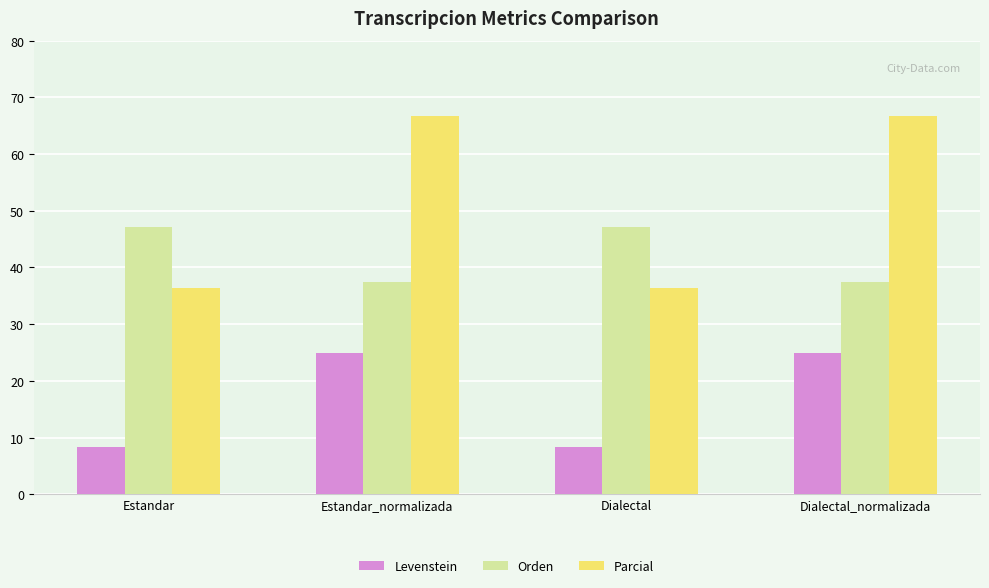

Which series has the largest range (max minus min)?

Parcial